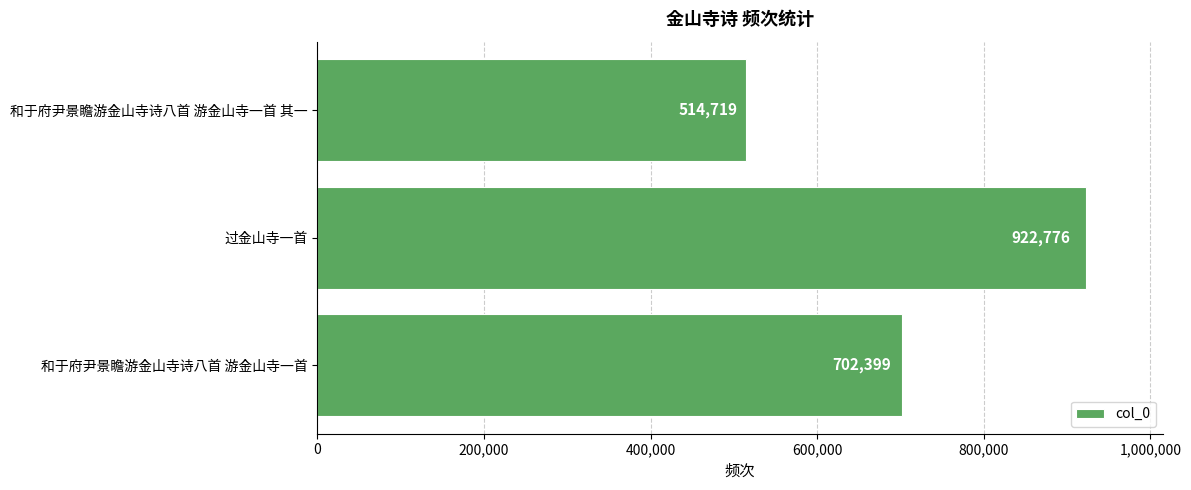

Reading bottom to top, what are all the values shown in this chart?

和于府尹景瞻游金山寺诗八首 游金山寺一首=702399	过金山寺一首=922776	和于府尹景瞻游金山寺诗八首 游金山寺一首 其一=514719